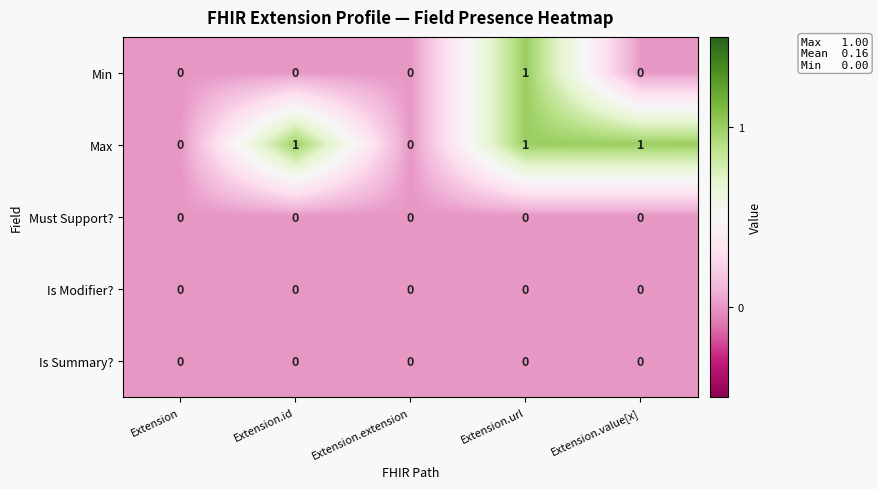

Reading left to right, extract all data points from this chart.

Min: Extension=0	Extension.id=0	Extension.extension=0	Extension.url=1	Extension.value[x]=0
Max: Extension=0	Extension.id=1	Extension.extension=0	Extension.url=1	Extension.value[x]=1
Must Support?: Extension=0	Extension.id=0	Extension.extension=0	Extension.url=0	Extension.value[x]=0
Is Modifier?: Extension=0	Extension.id=0	Extension.extension=0	Extension.url=0	Extension.value[x]=0
Is Summary?: Extension=0	Extension.id=0	Extension.extension=0	Extension.url=0	Extension.value[x]=0